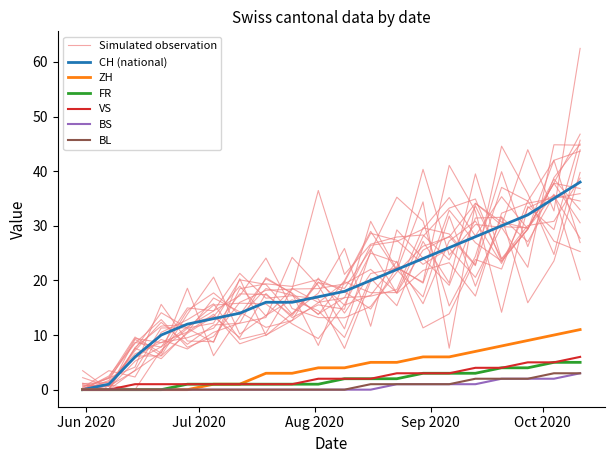

What is the sum of all BL values?

16